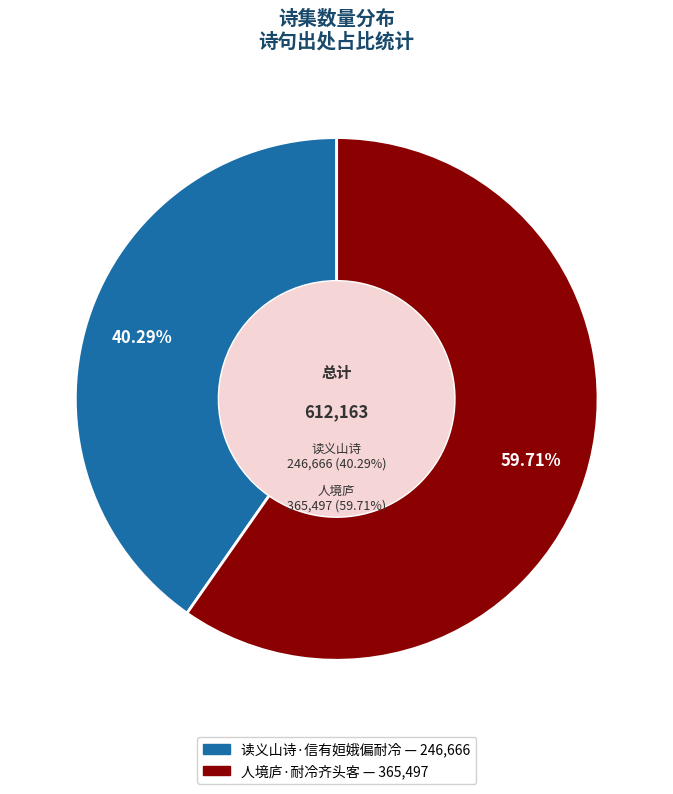

How many slices are in this pie chart?

2